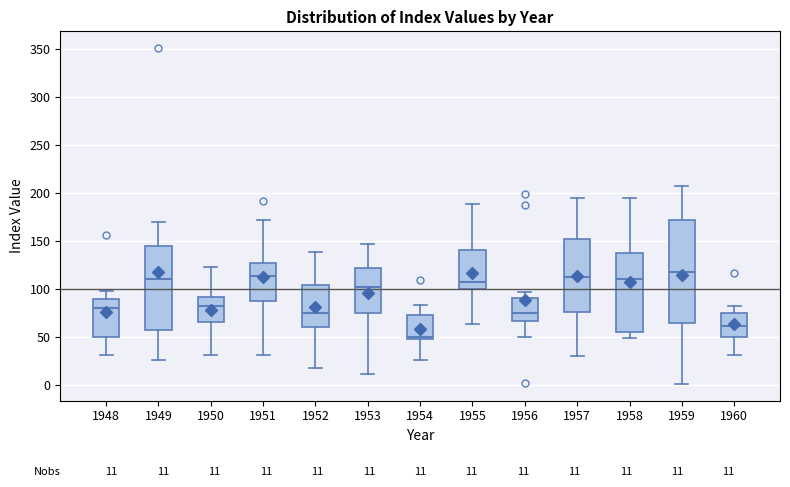

Comparing the boxes themselves (not the whiskers), which one is the tallest?

1959